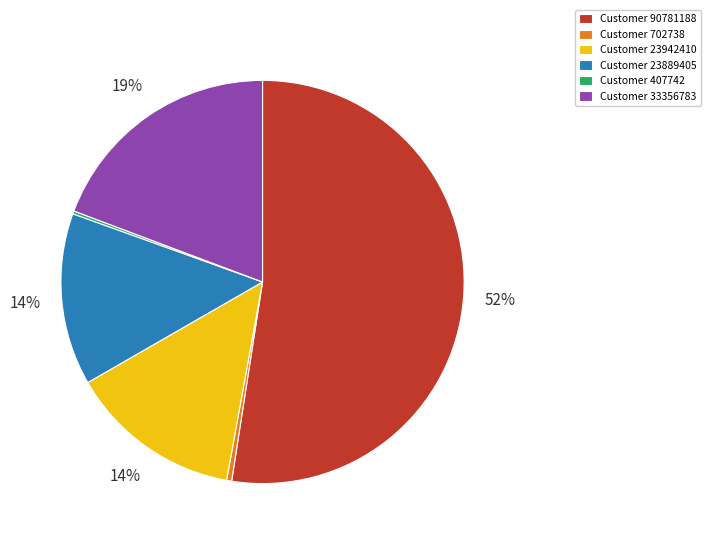

Do Customer 23889405 and Customer 23942410 together represent more than half of the pie?

No